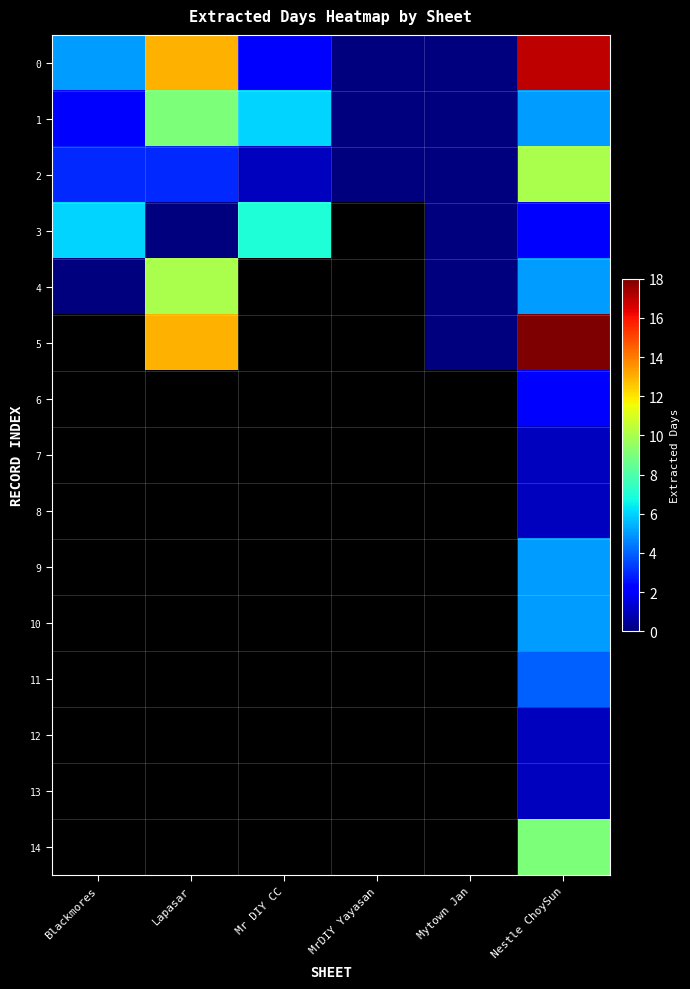

Is the value of 12 at Nestle ChoySun greater than the value of 11 at Nestle ChoySun?

No